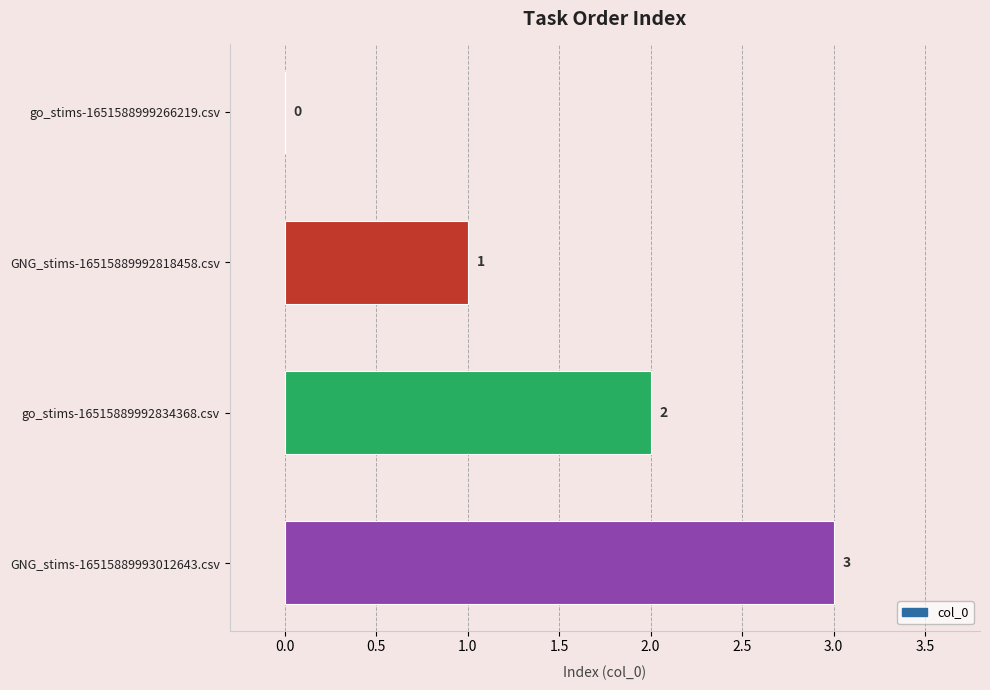

What is the maximum value shown in the chart?

3